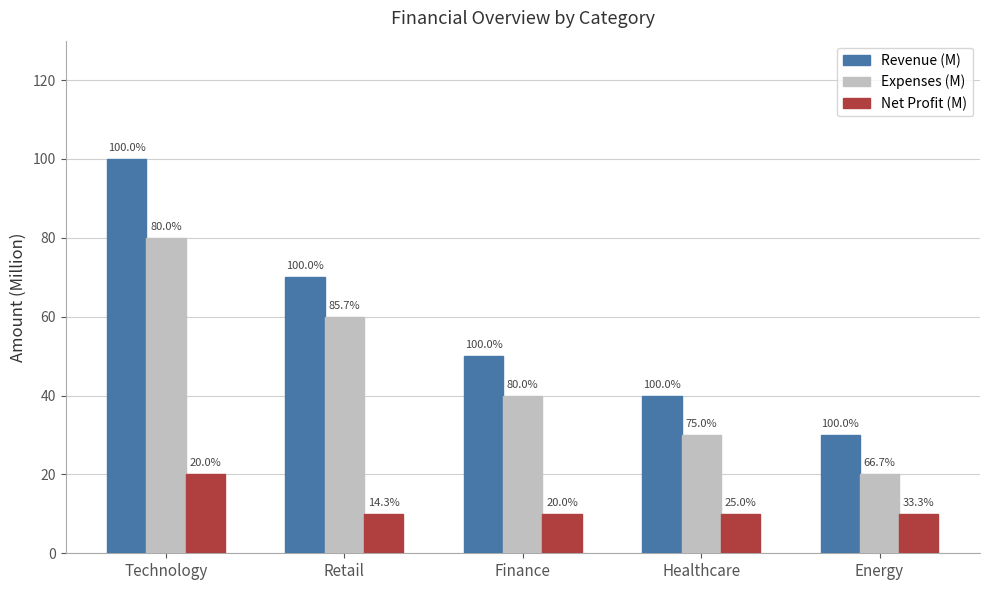

The value of Revenue (M) at Energy is 48. True or false?

False